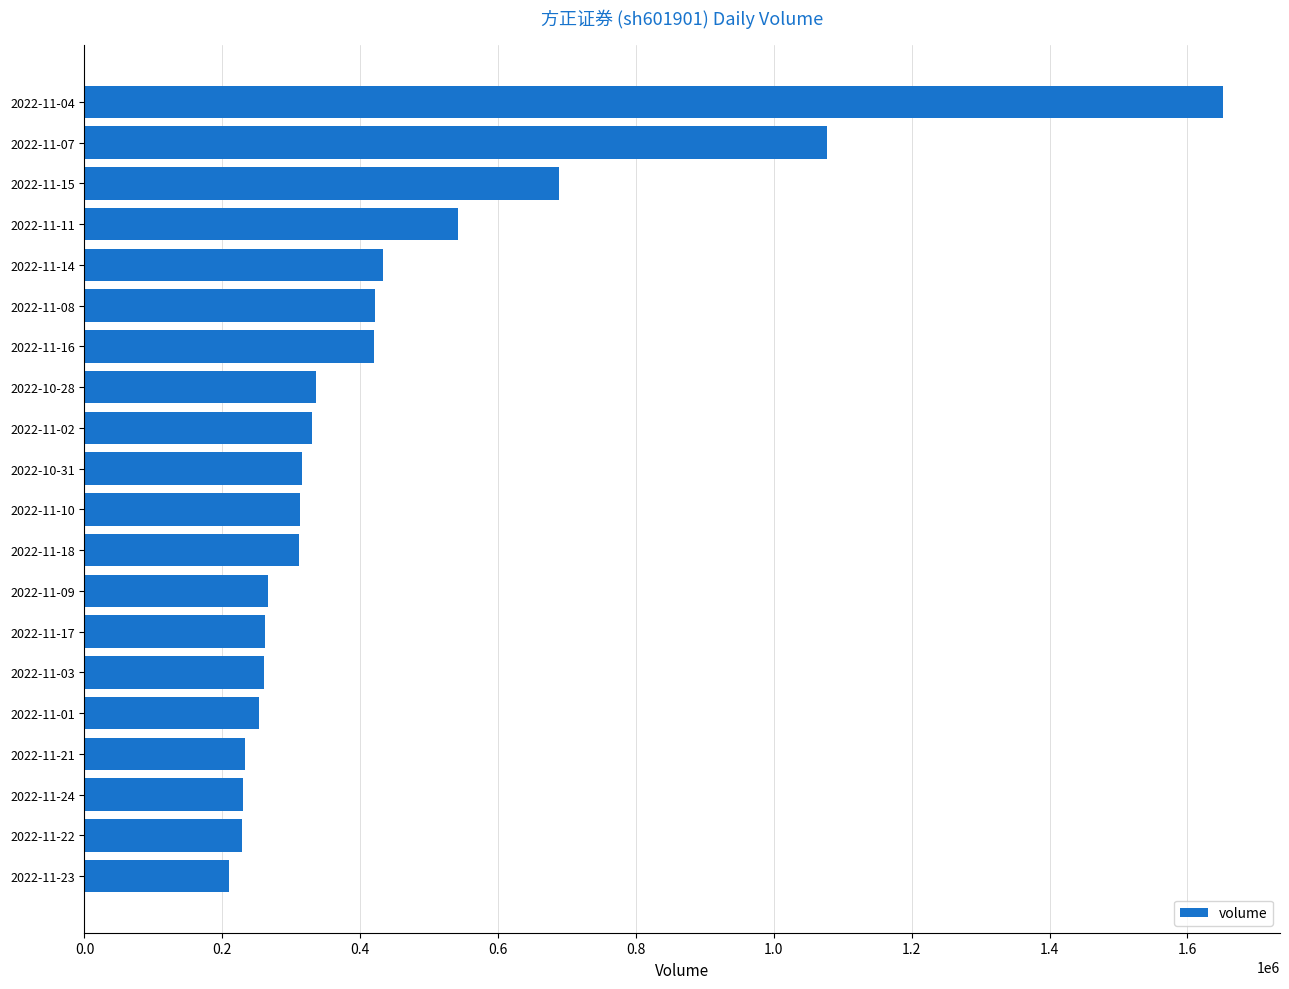

Does the chart contain stacked bars?

No